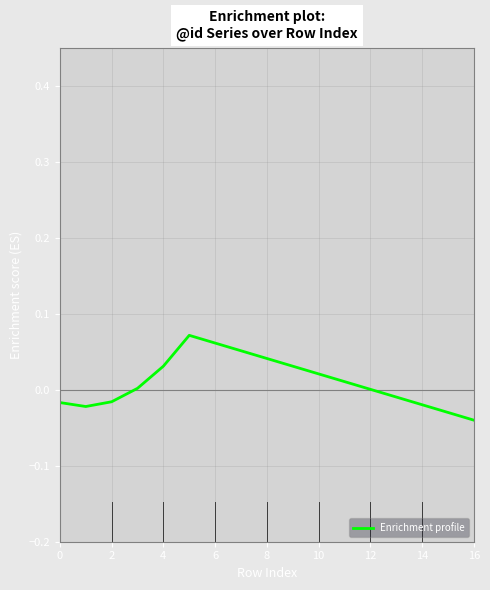

Count the number of data series in this chart.

1